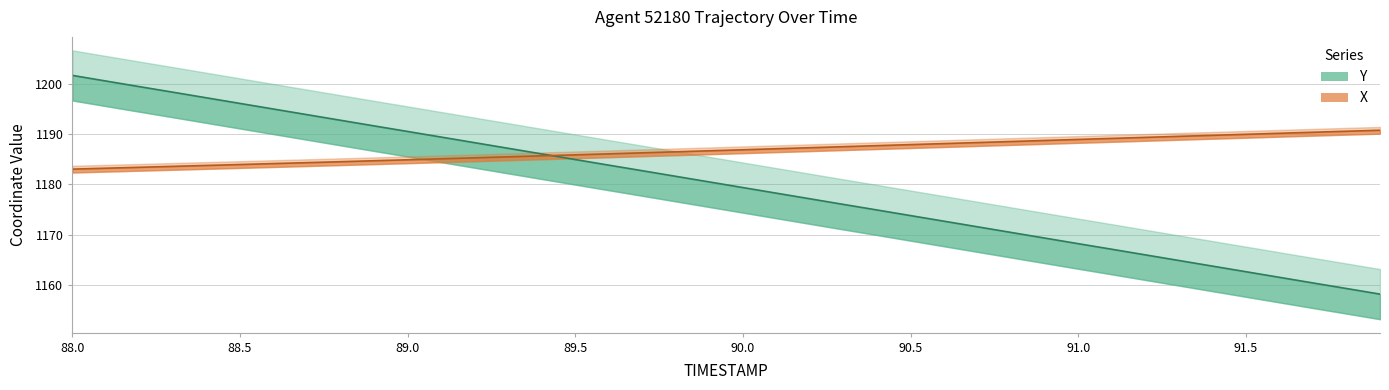

Does the chart display data point markers on the line(s)?

No